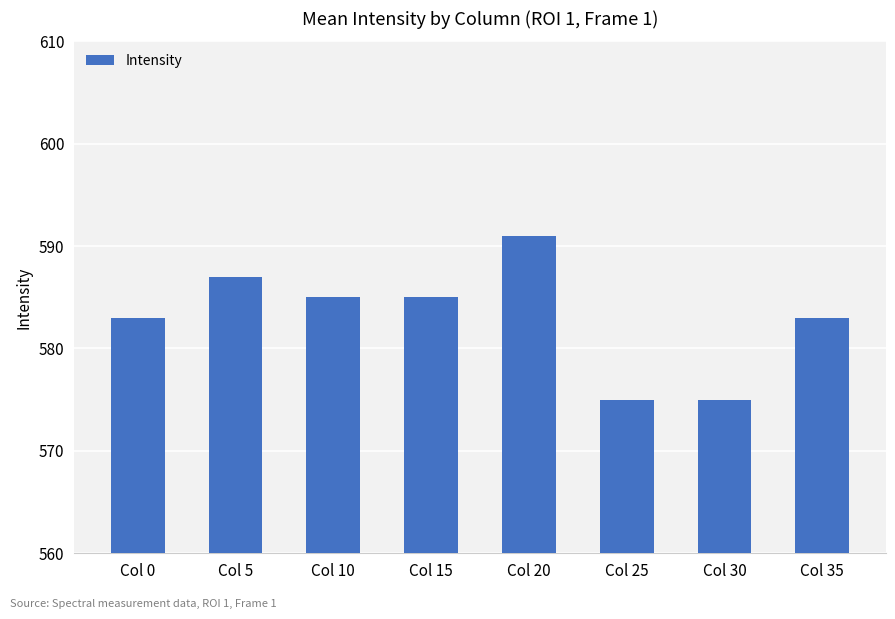

What is the sum of the values at Col 15 and Col 25?

1160